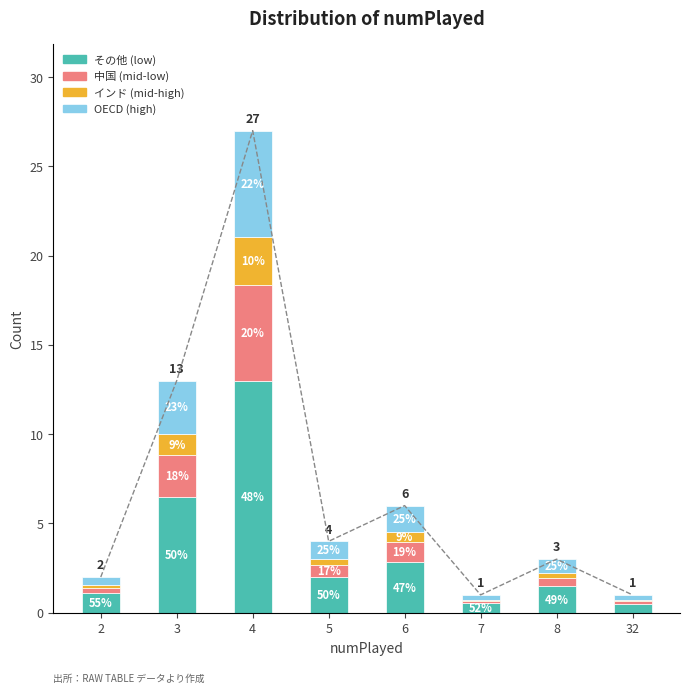

Reading right to left, list all the values displayed in this chart.

その他 (low): 0.5	1.5	0.5	2.8	2.0	13.0	6.5	1.1
中国 (mid-low): 0.1	0.5	0.1	1.1	0.7	5.4	2.3	0.3
インド (mid-high): 0.1	0.3	0.1	0.5	0.3	2.7	1.2	0.1
OECD (high): 0.3	0.8	0.3	1.5	1.0	5.9	3.0	0.5